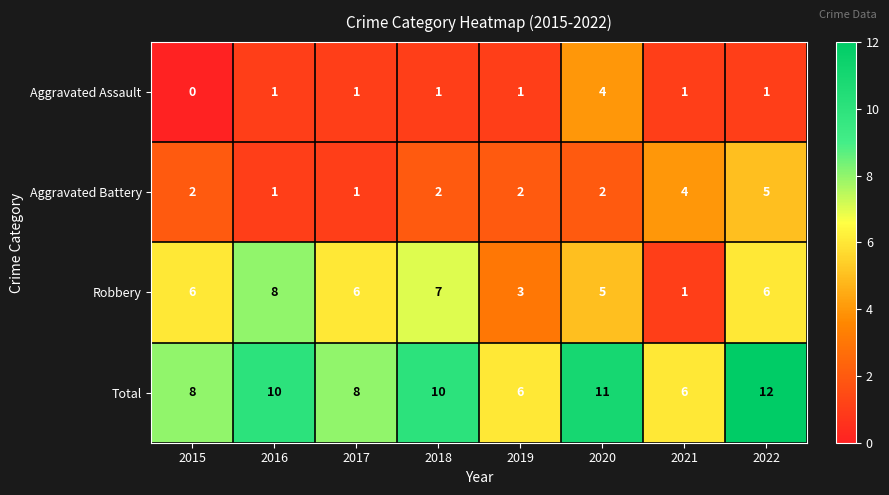

What is the sum of all Total values?

71